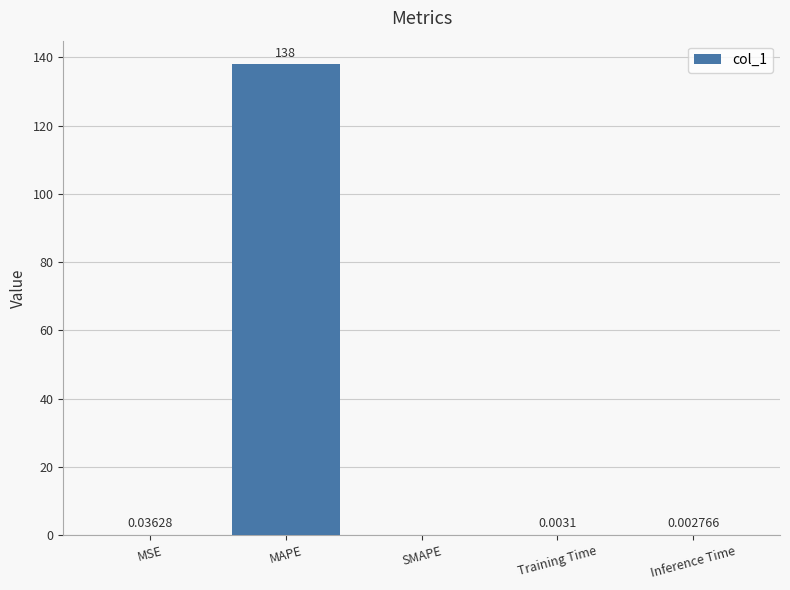

The value at MAPE is 138.0. True or false?

True